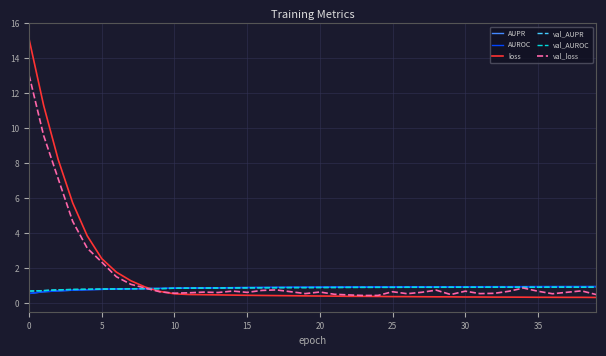

True or false: AUPR and loss cross at least once.

True